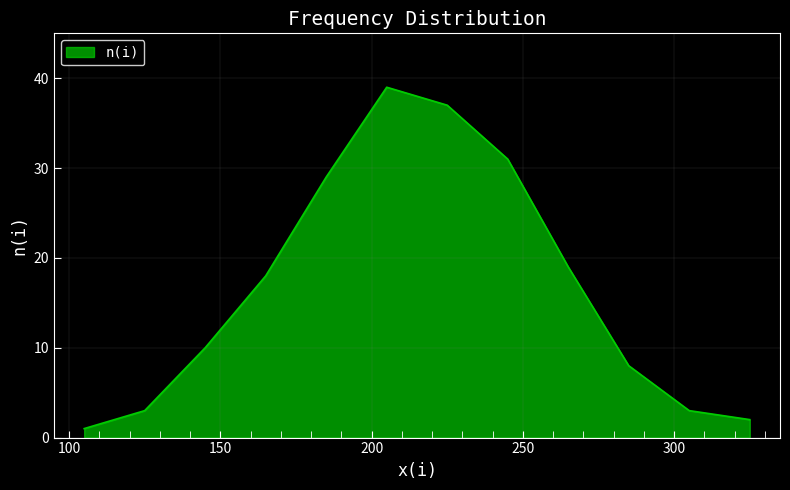

What is the greatest value displayed?

39